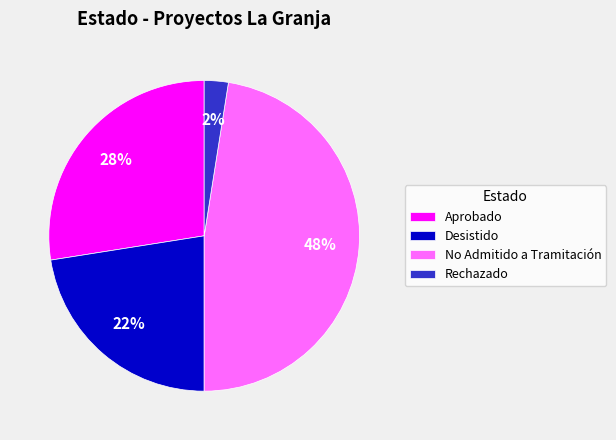

Count the number of slices in the pie.

4